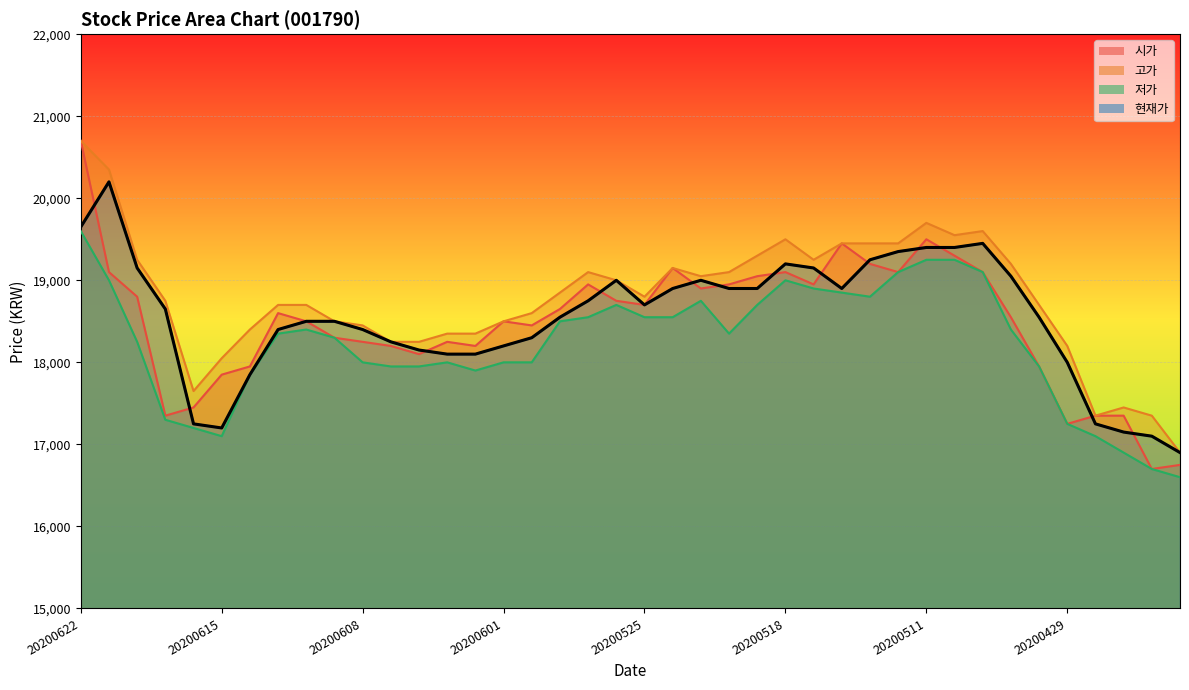

What is the maximum value shown in the chart?

20200